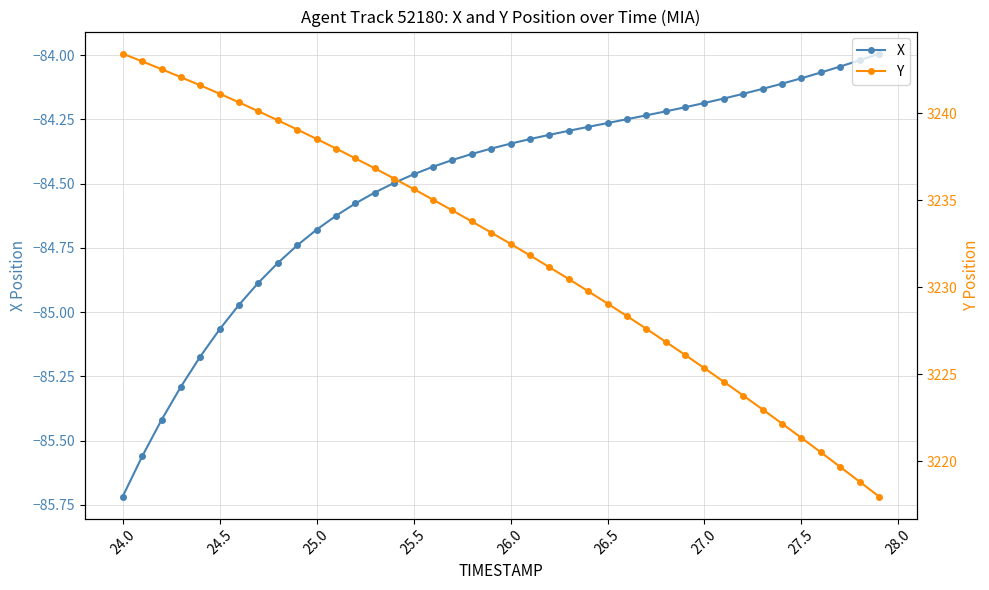

List the series in order of their overall mean, lowest first.

X, Y